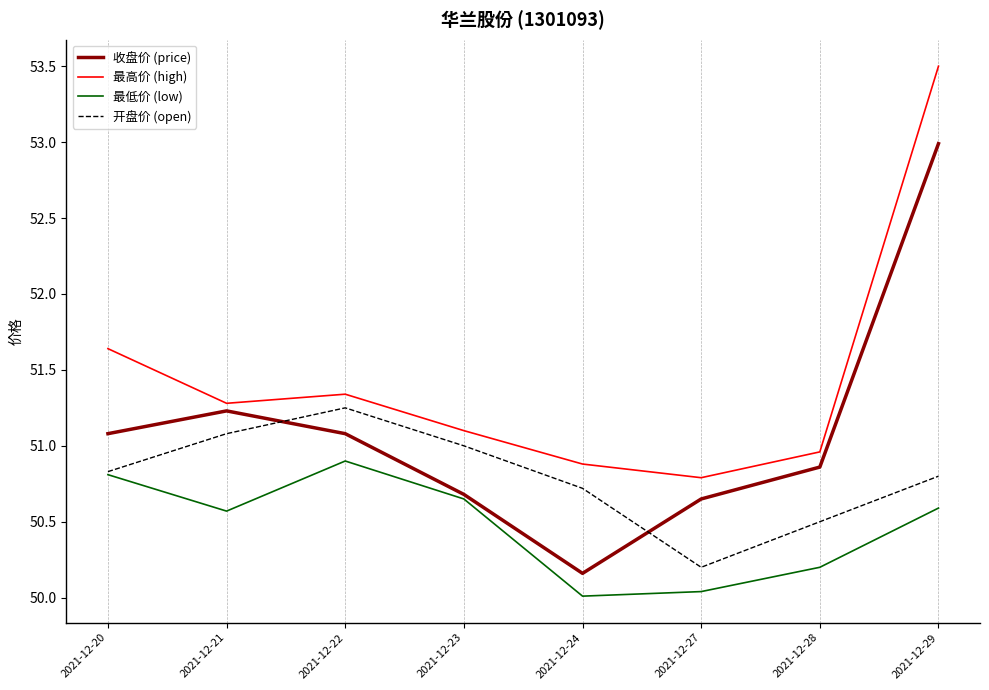

In 最低价 (low), how many points are lower than both neighbors (excluding endpoints)?

2